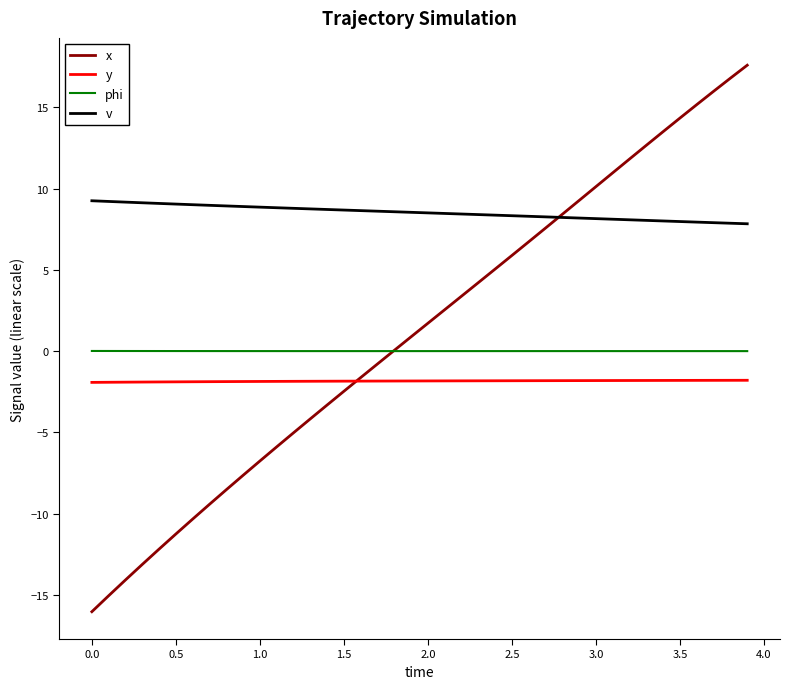

Does the chart display data point markers on the line(s)?

No